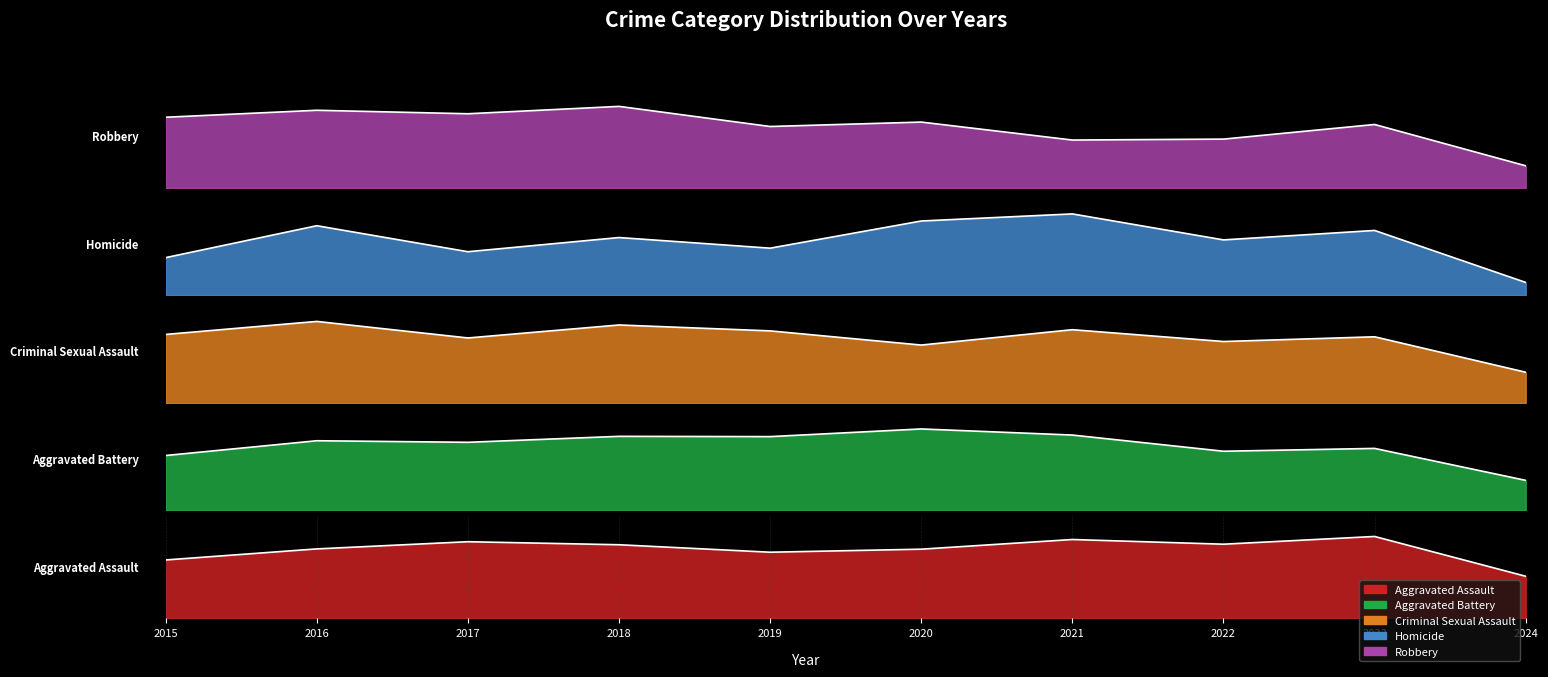

True or false: Aggravated Assault has a value of 267 at 2022.

True